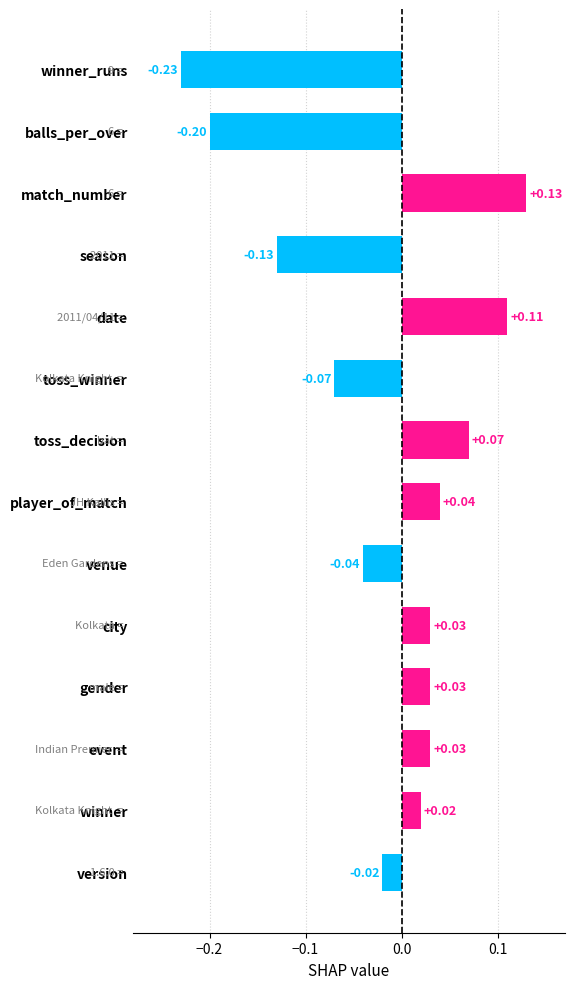

What is the difference between the maximum and minimum values?

0.4